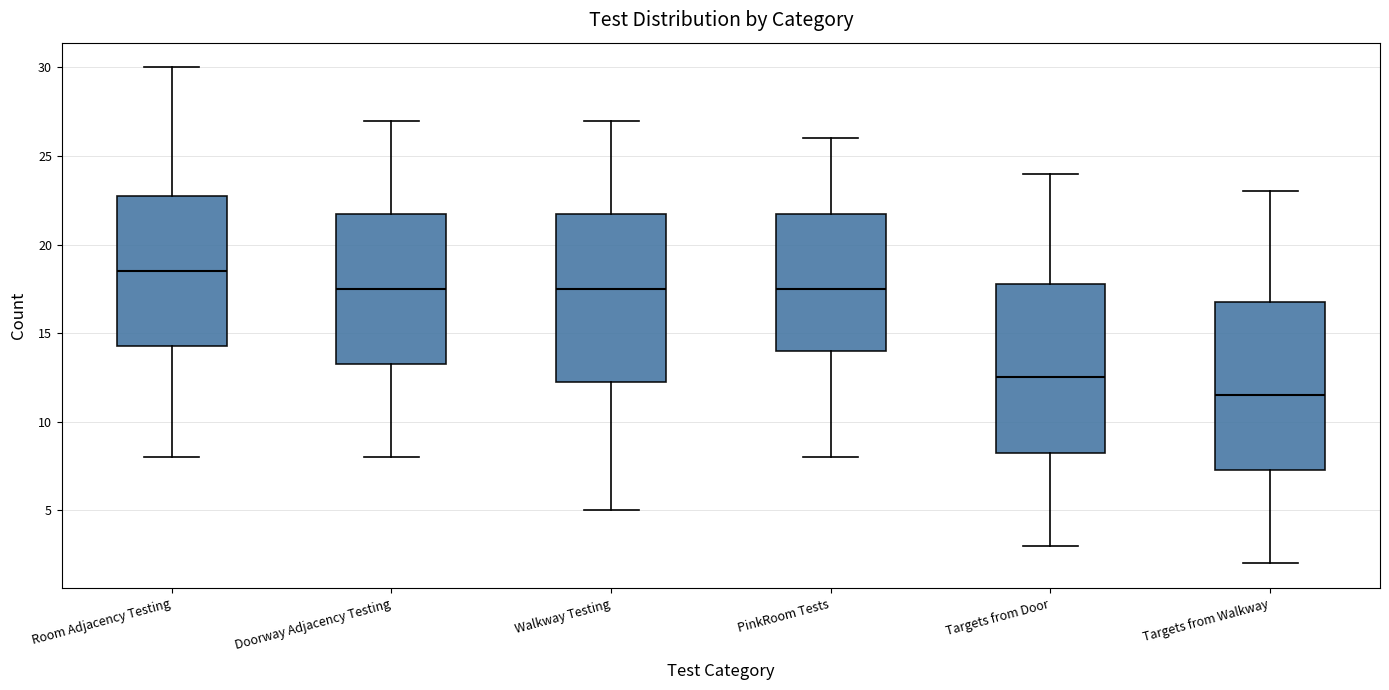

Reading left to right, transcribe this box plot: for each box, give where its median line is, the range the box spans, and where its two whiskers end, as read against the y-axis. The values are not printed on the chart, so give them approximately, as read against the axis.

Room Adjacency Testing: median 18.5, box 14.5 to 23.0, whiskers 8.0 to 30.0
Doorway Adjacency Testing: median 17.5, box 13.5 to 22.0, whiskers 8.0 to 27.0
Walkway Testing: median 17.5, box 12.5 to 22.0, whiskers 5.0 to 27.0
PinkRoom Tests: median 17.5, box 14.0 to 22.0, whiskers 8.0 to 26.0
Targets from Door: median 12.5, box 8.5 to 18.0, whiskers 3.0 to 24.0
Targets from Walkway: median 11.5, box 7.5 to 17.0, whiskers 2.0 to 23.0